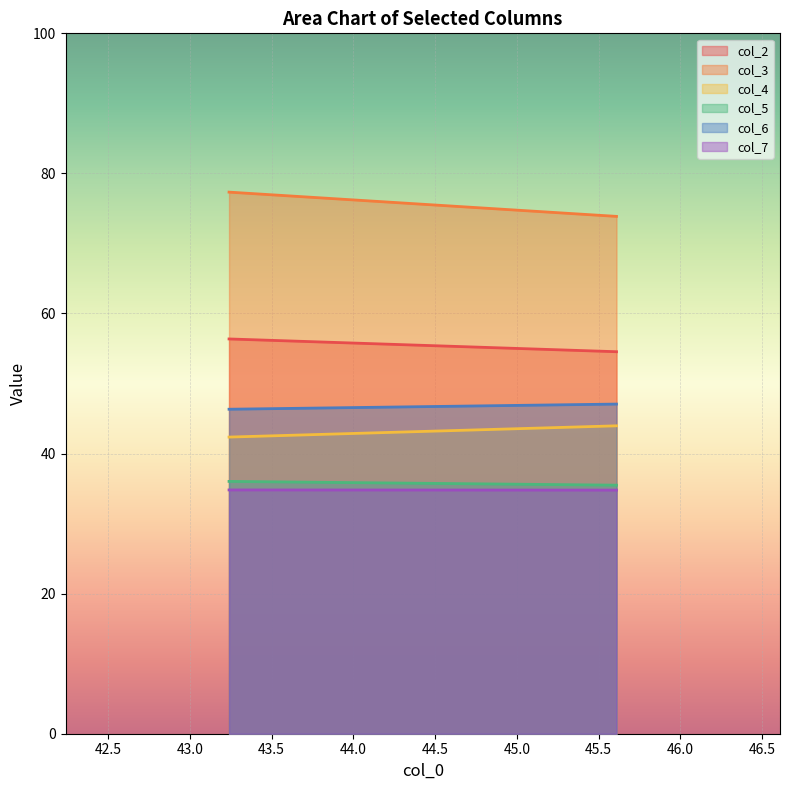

What is the spread (max minus min) of values at 45.609375?

39.1